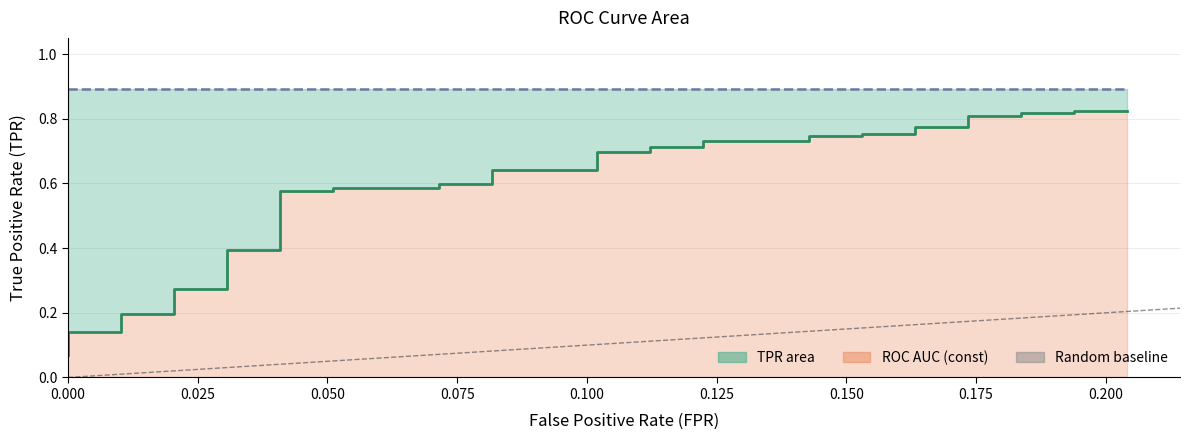

What is the spread (max minus min) of values at 25?

0.8